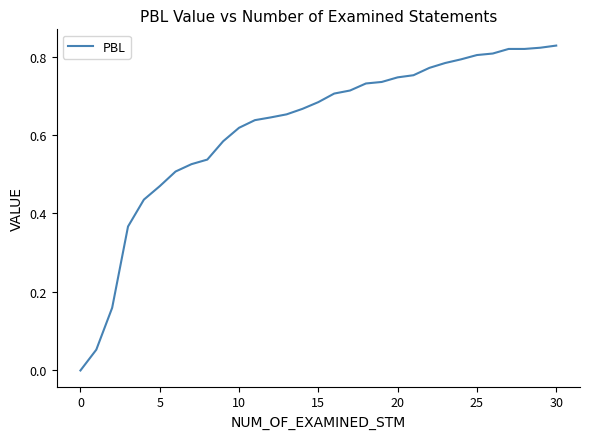

What is the difference between the maximum and second lowest values?

0.8